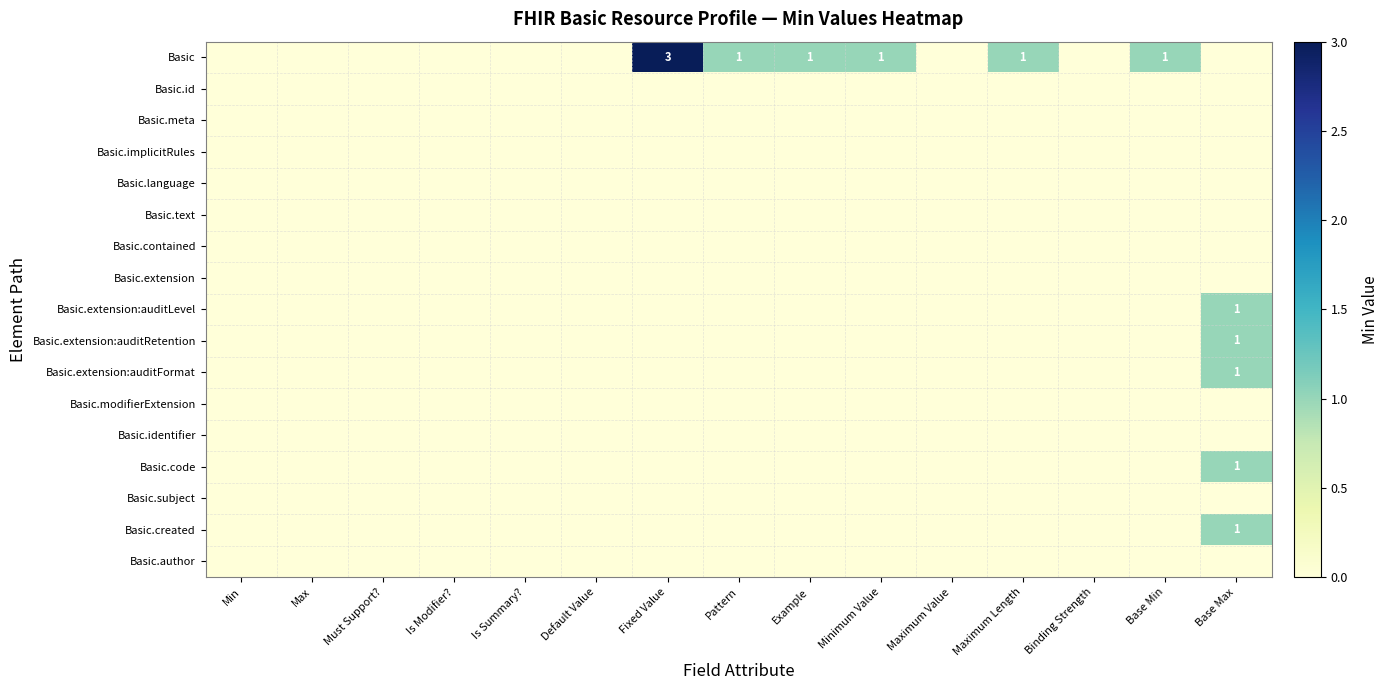

What is the difference between the maximum and minimum values in the Basic.created series?

1